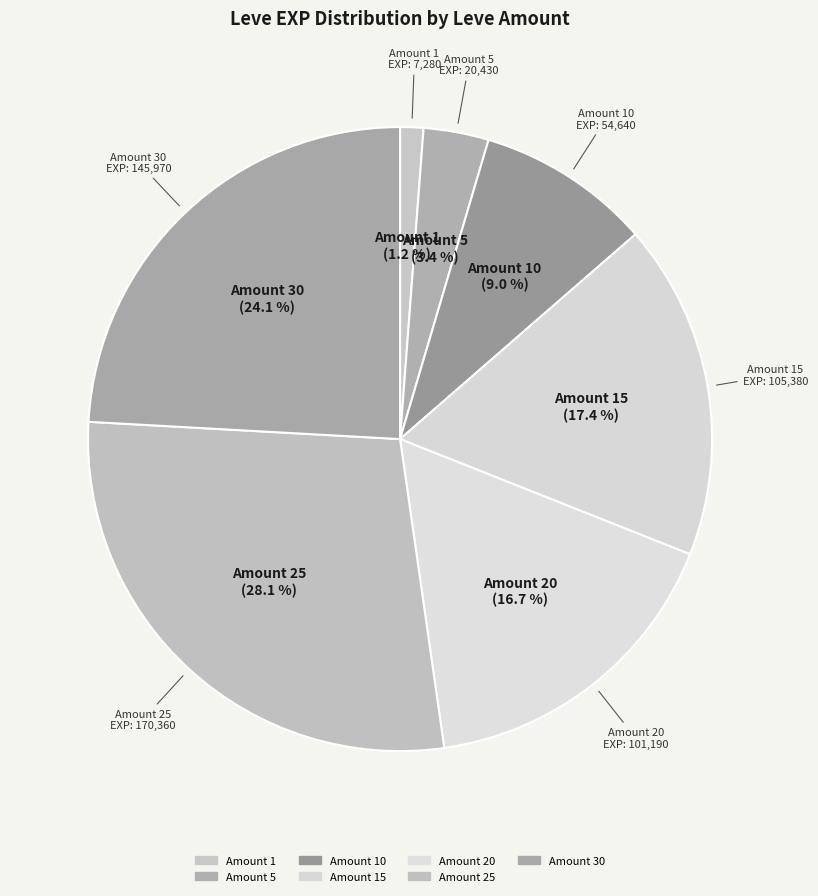

How many slices are in this pie chart?

7